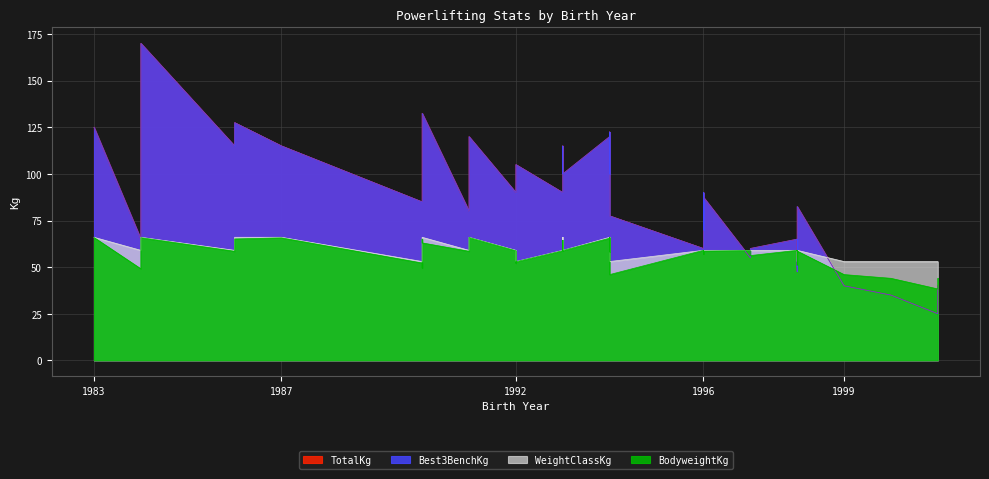

Between 5 and 17, which series saw the biggest shift?

Best3BenchKg